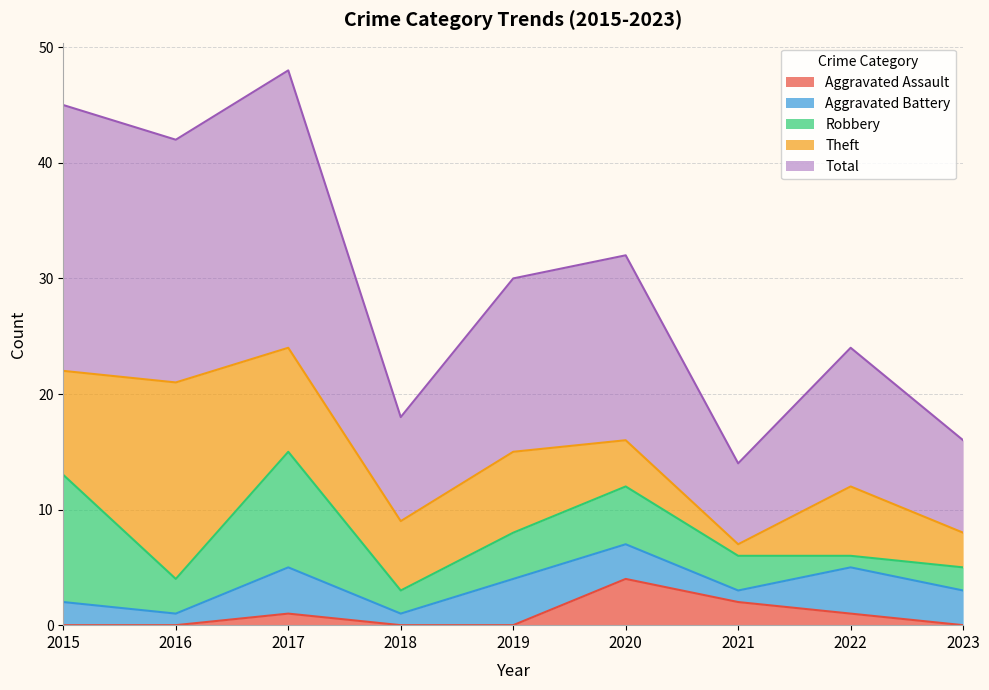

How many Aggravated Assault values are between 0 and 1?

7